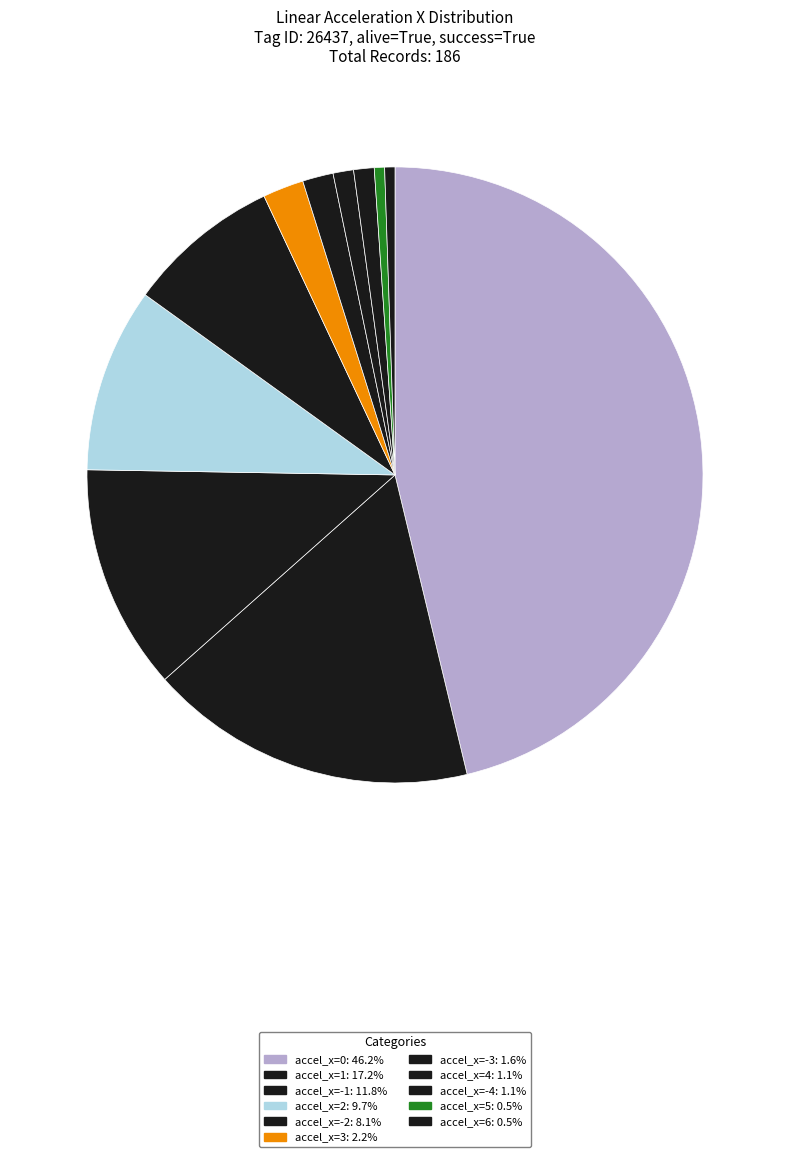

How many slices are in this pie chart?

11